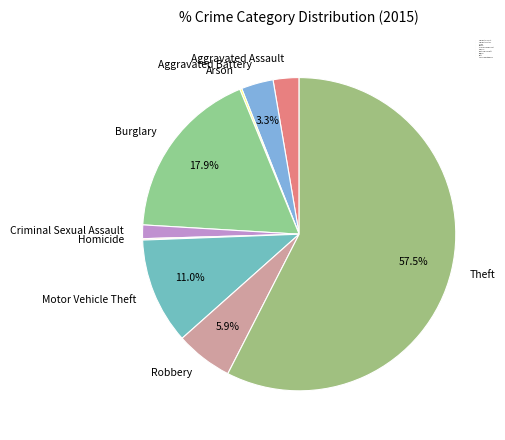

Is it true that Aggravated Battery is 3% of the pie?

True